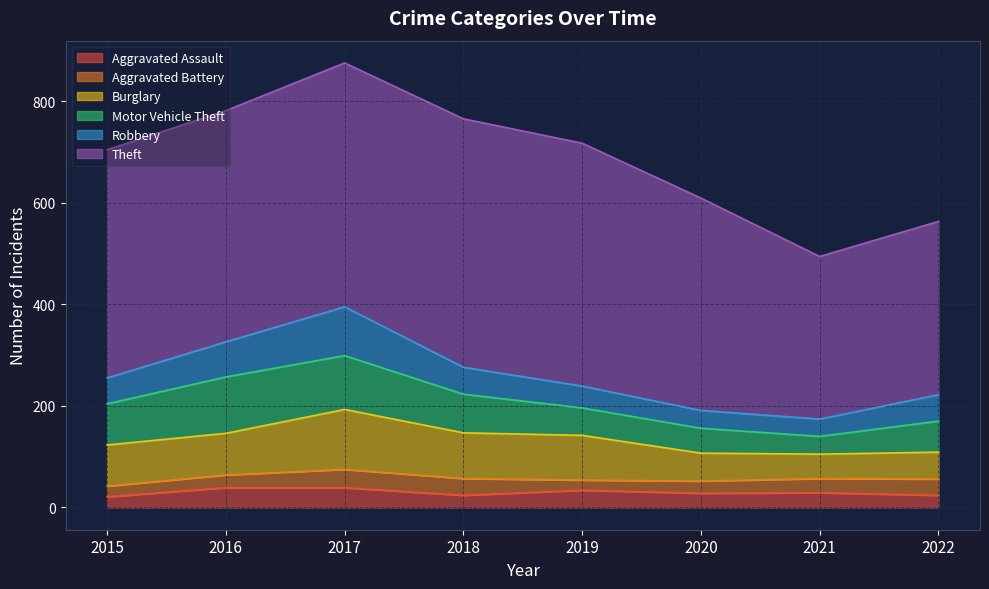

What is the value of the Aggravated Battery point at the 5th from the left?

20